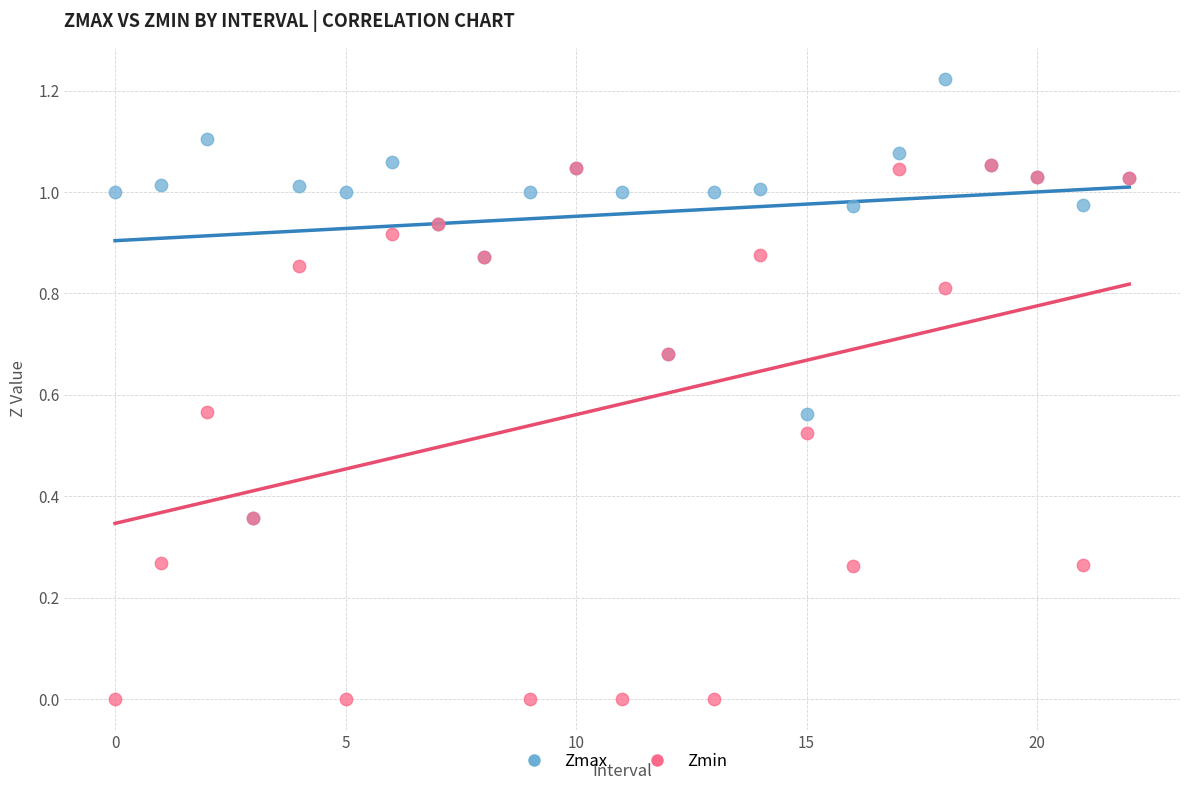

Which series has the largest Y range (max minus min)?

Zmin